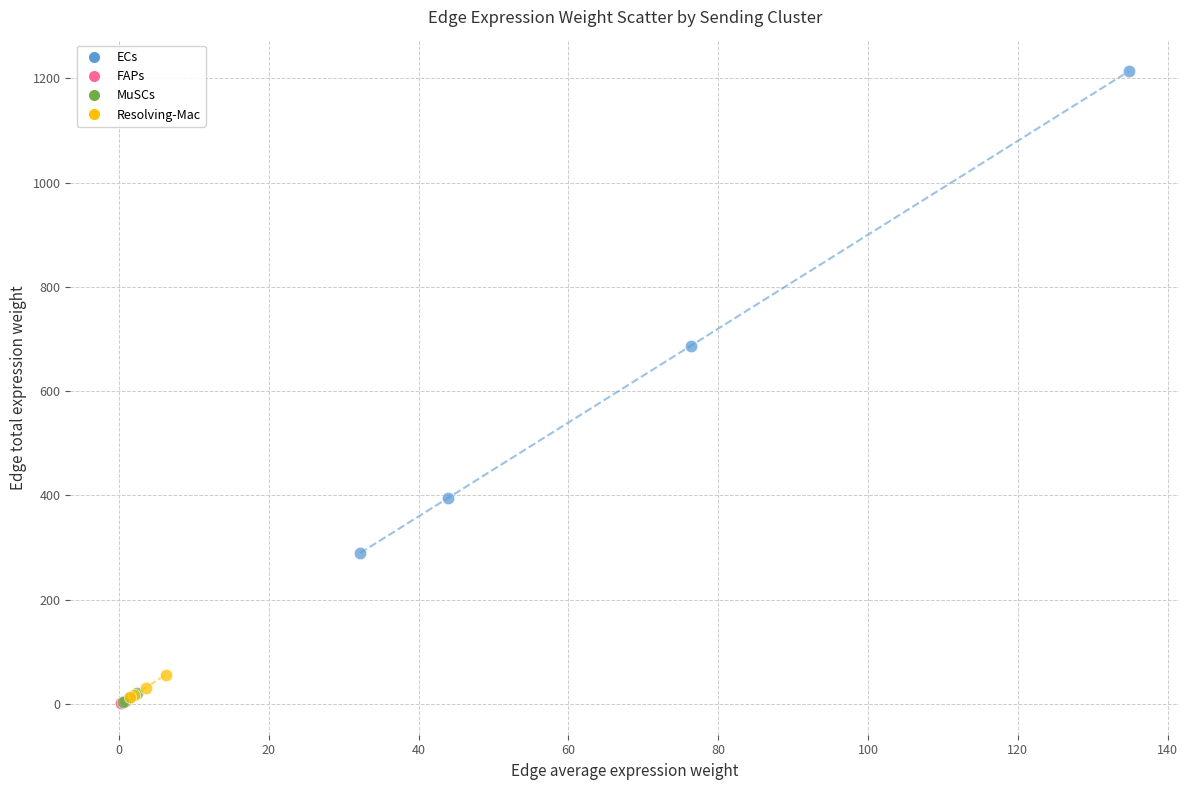

Which series reaches the maximum Y coordinate?

ECs